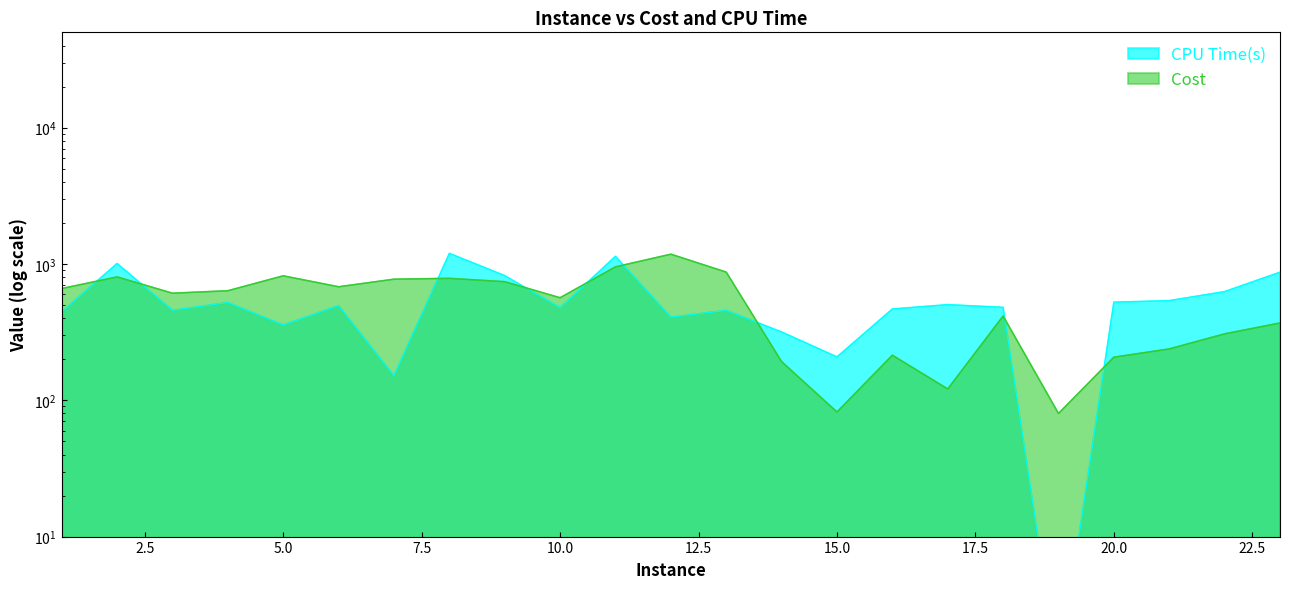

Does the chart have visible grid lines?

No